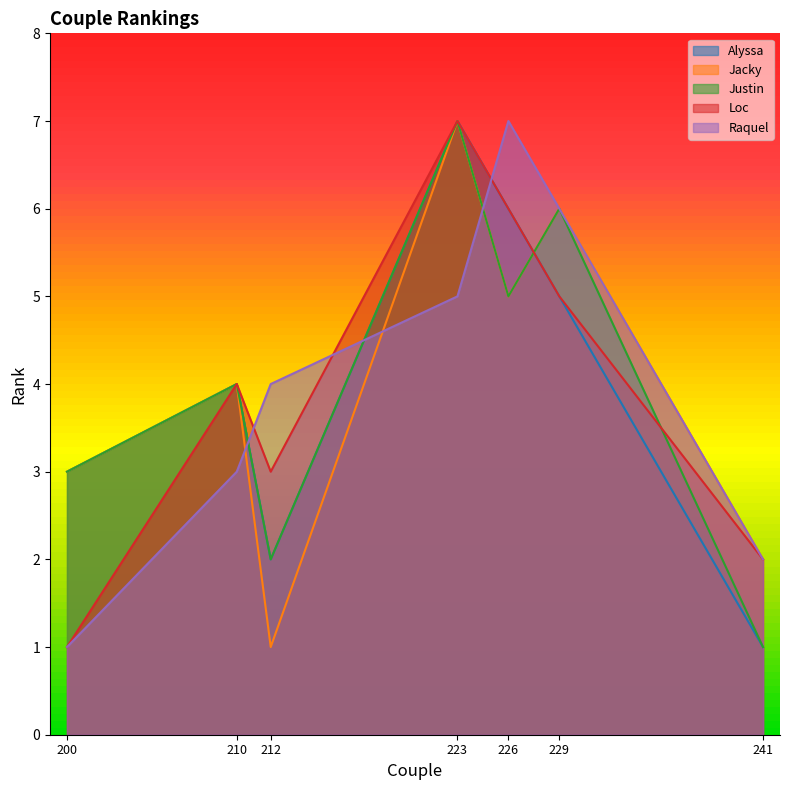

Where does the Jacky series first go above 4?

223